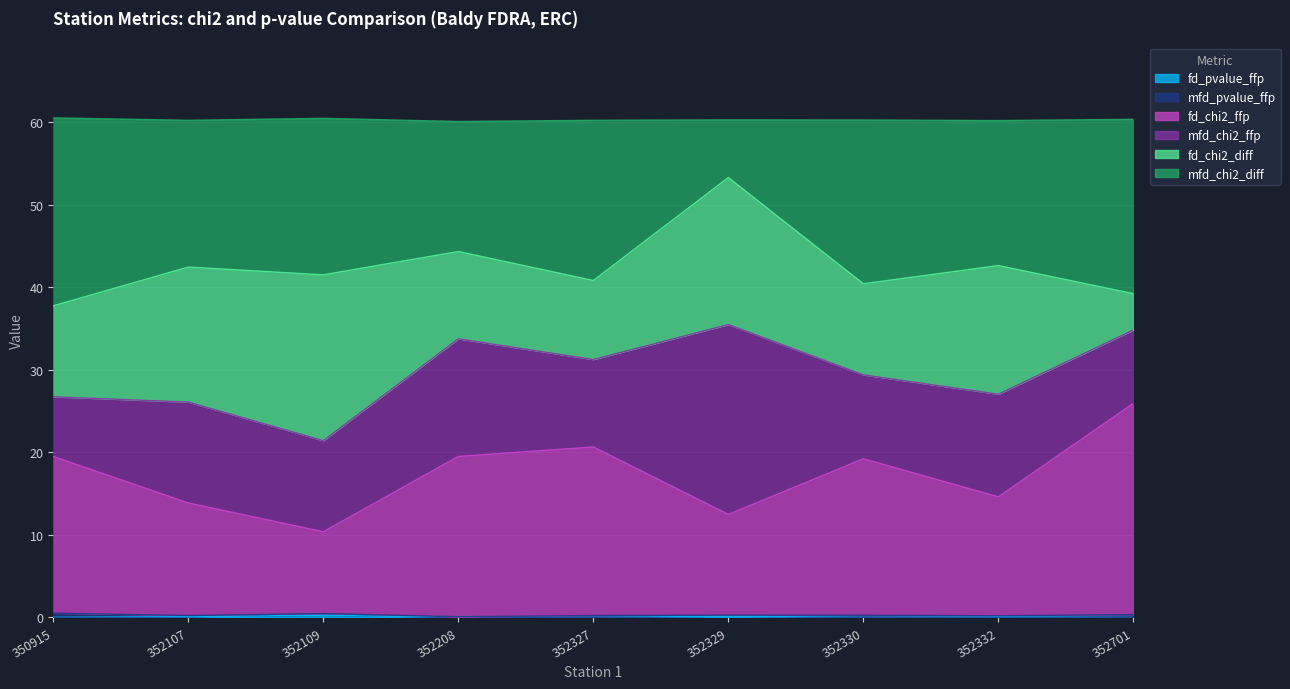

What is the difference between the fd_chi2_ffp values at 352329 and 352701?

13.5